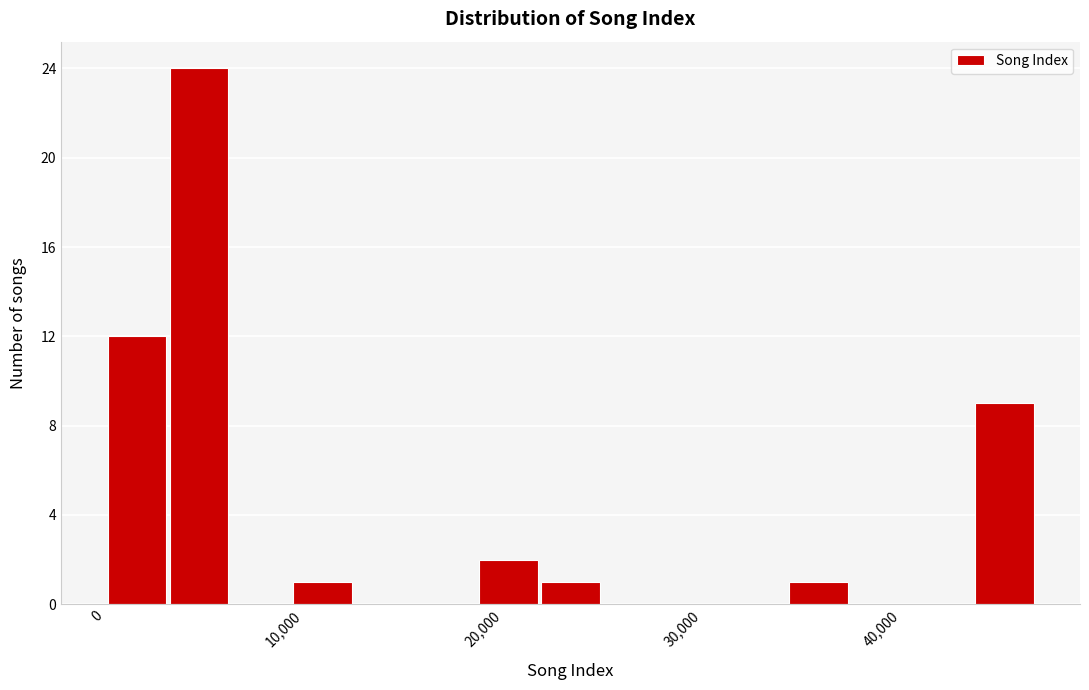

Read against the x-axis, roughly where is the centre of the tallest bar?

5000